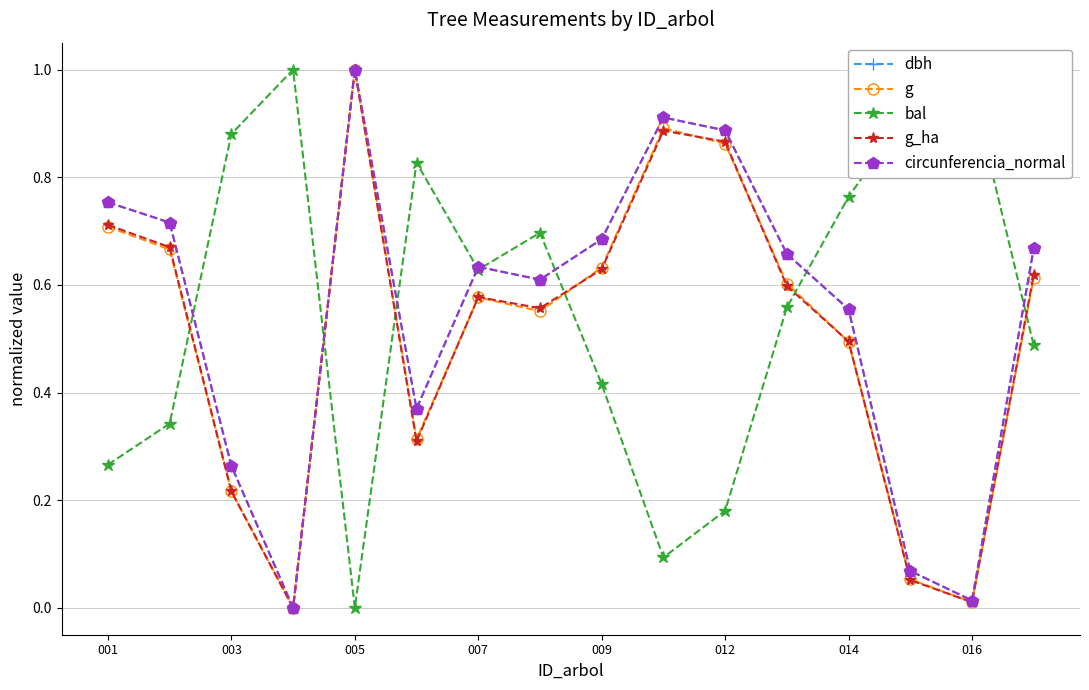

How many interior local valleys does the g series have?

4